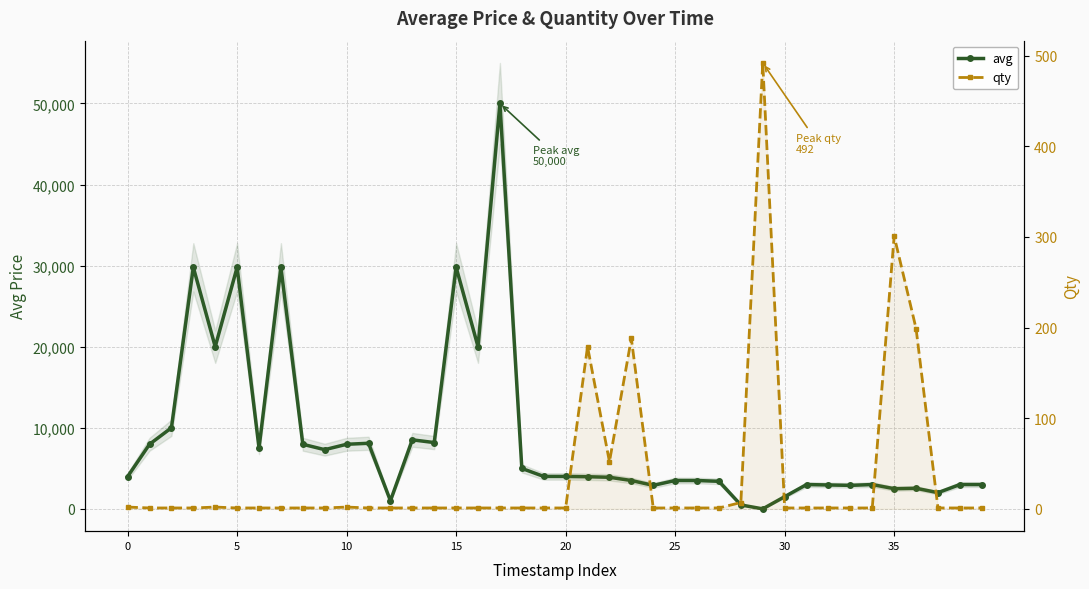

Is the value of avg at 33 greater than the value of qty at 25?

Yes